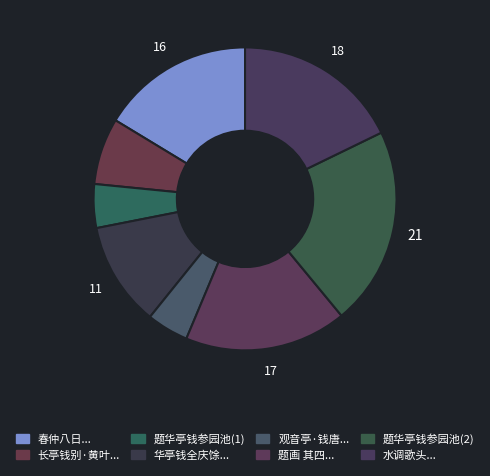

Is there any slice that represents more than half of the pie?

No